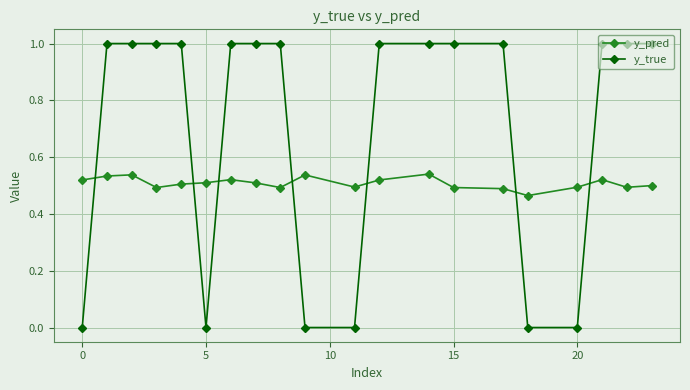

What is the sum of all y_pred values?

10.2